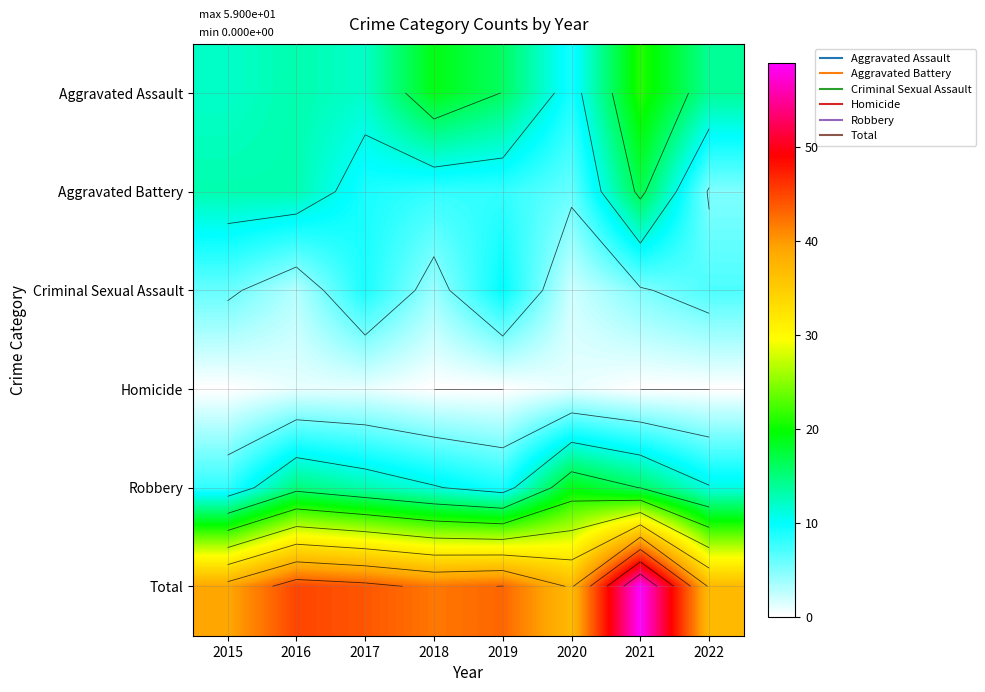

Is it true that Aggravated Battery equals 7 at 2021?

False